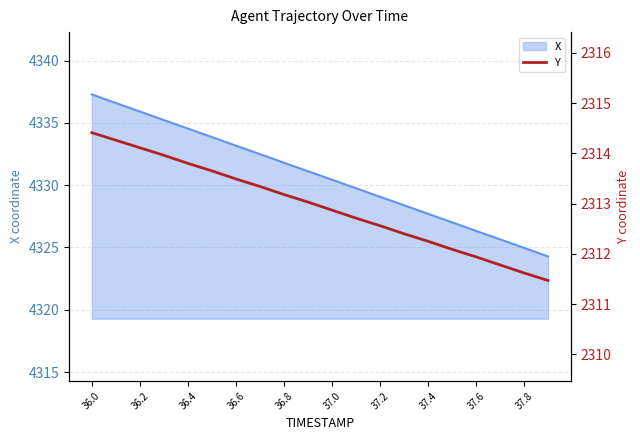

What is the highest value of the X series?

4337.3